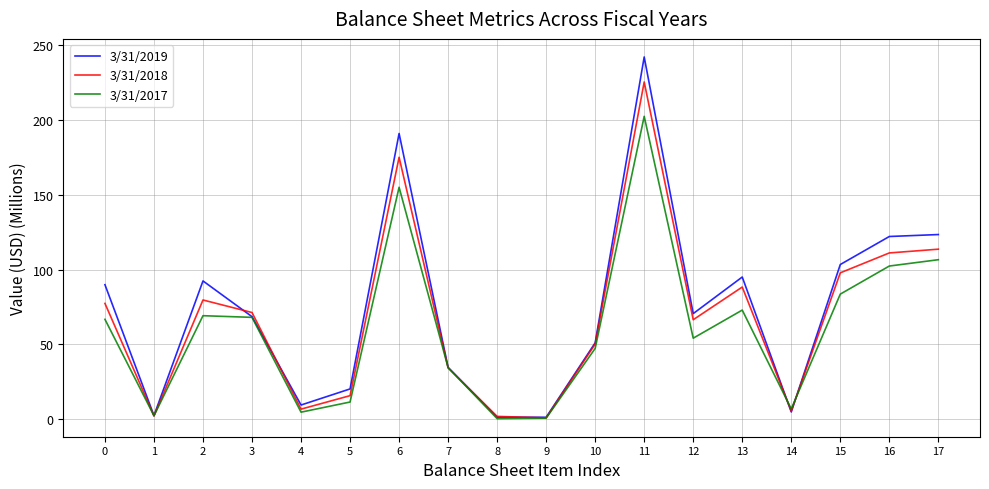

What is the total value across all series at 6?

521.0